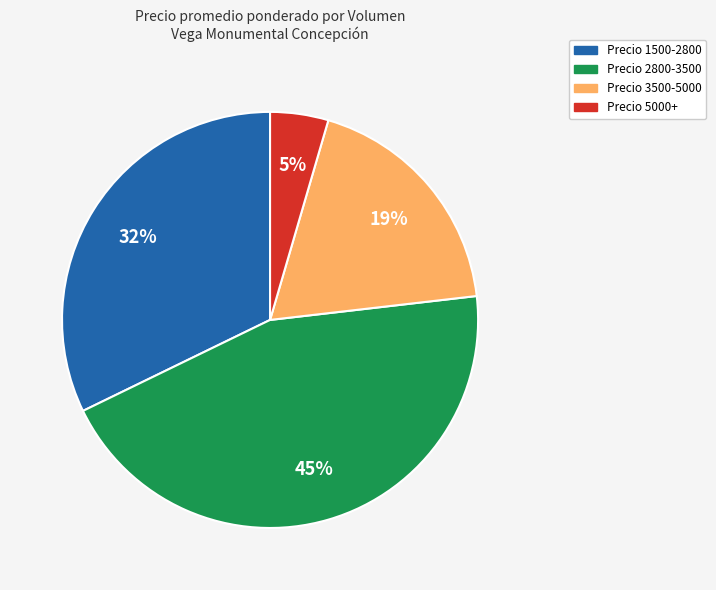

To the nearest percent, what is the average slice percentage?

25%